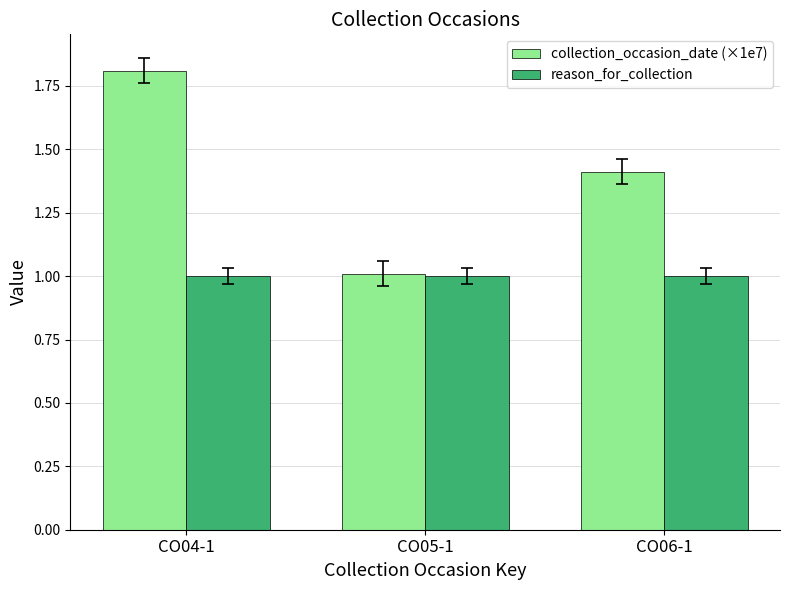

What is the value of the reason_for_collection bar at the 1st from the left?

1.0